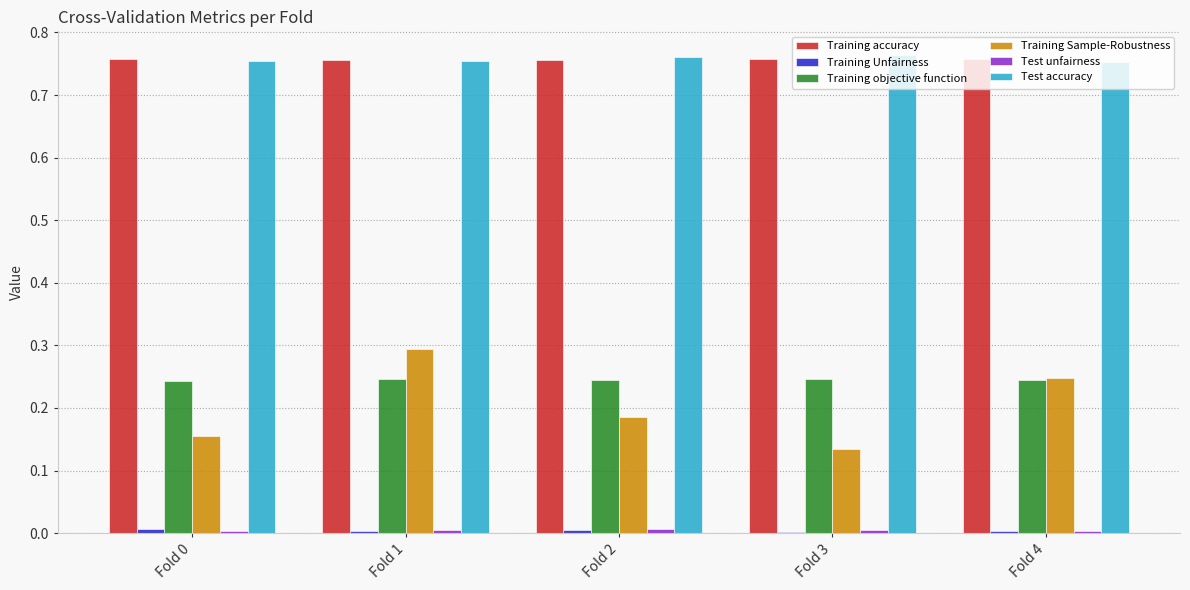

What is the sum of all Test accuracy values?

3.8